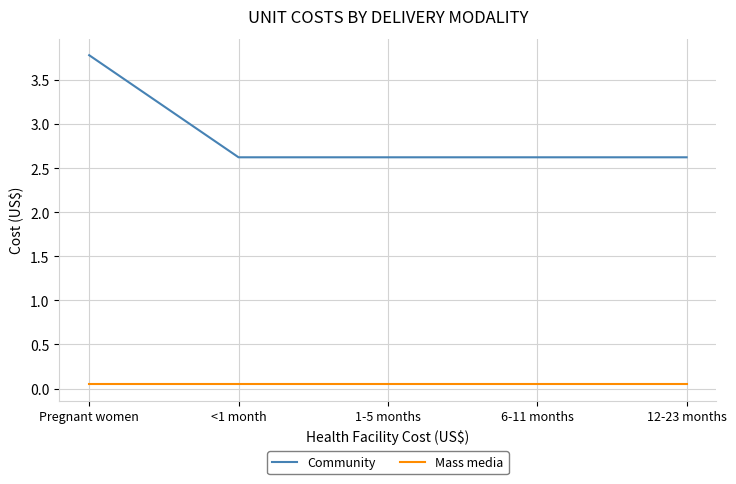

True or false: Community and Mass media intersect in this chart.

False